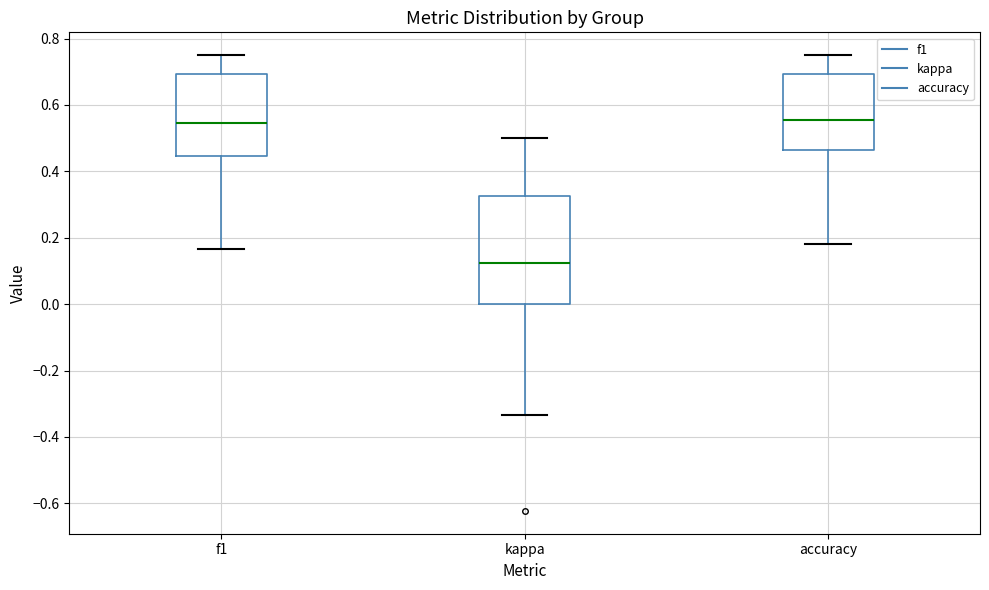

Where is the lower edge of the box for f1 on the y-axis? The values are not printed on the chart, so give them approximately, as read against the axis.

0.44